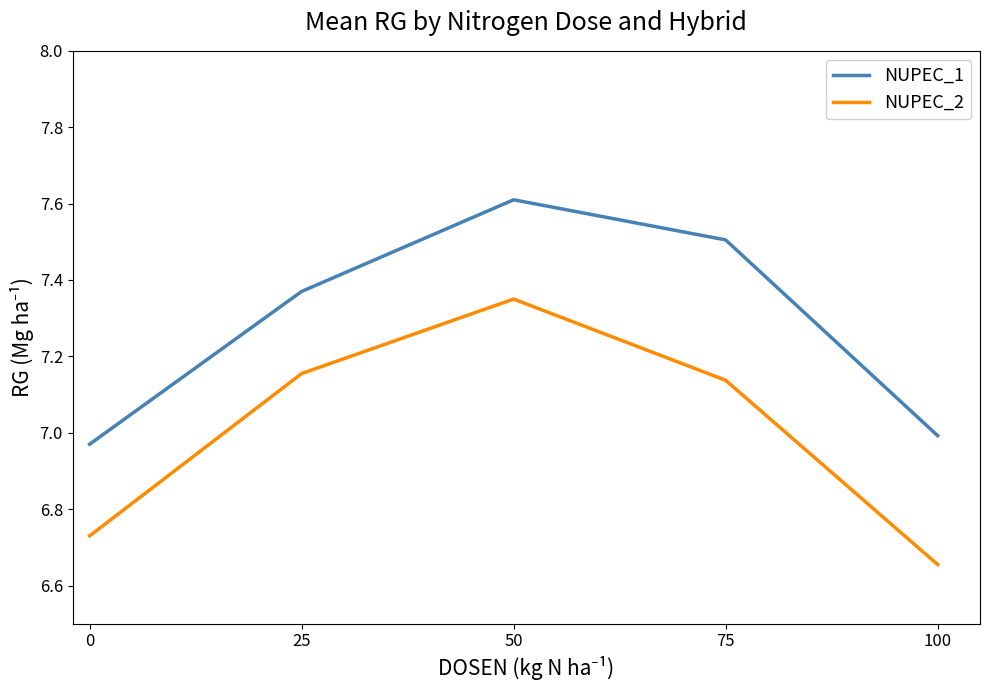

Between 25 and 50, which series saw the biggest shift?

NUPEC_1